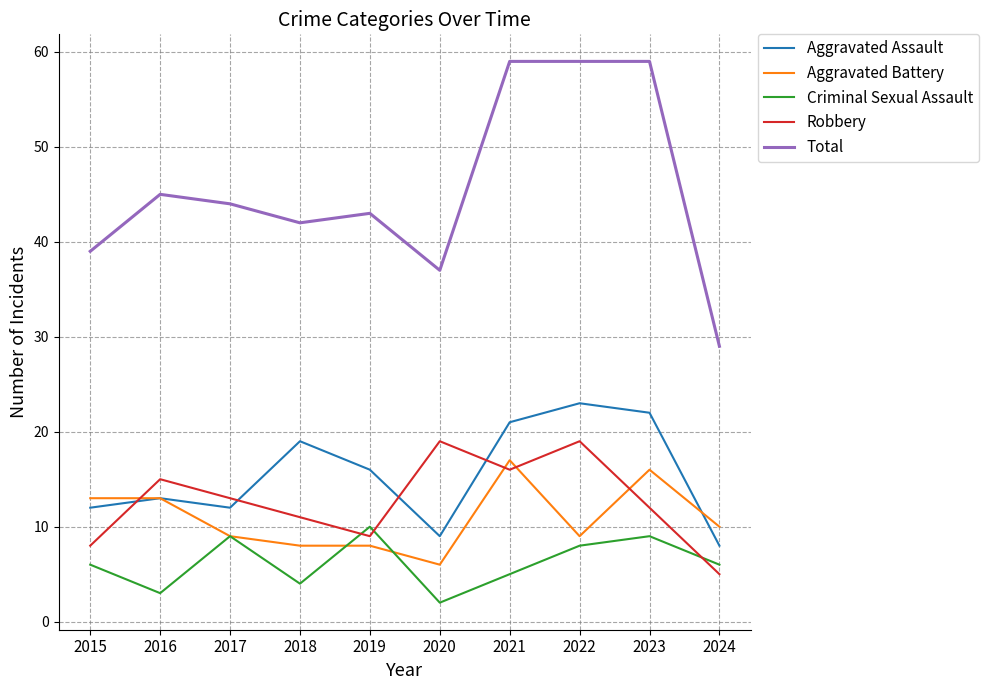

Count the number of categories in the chart.

10